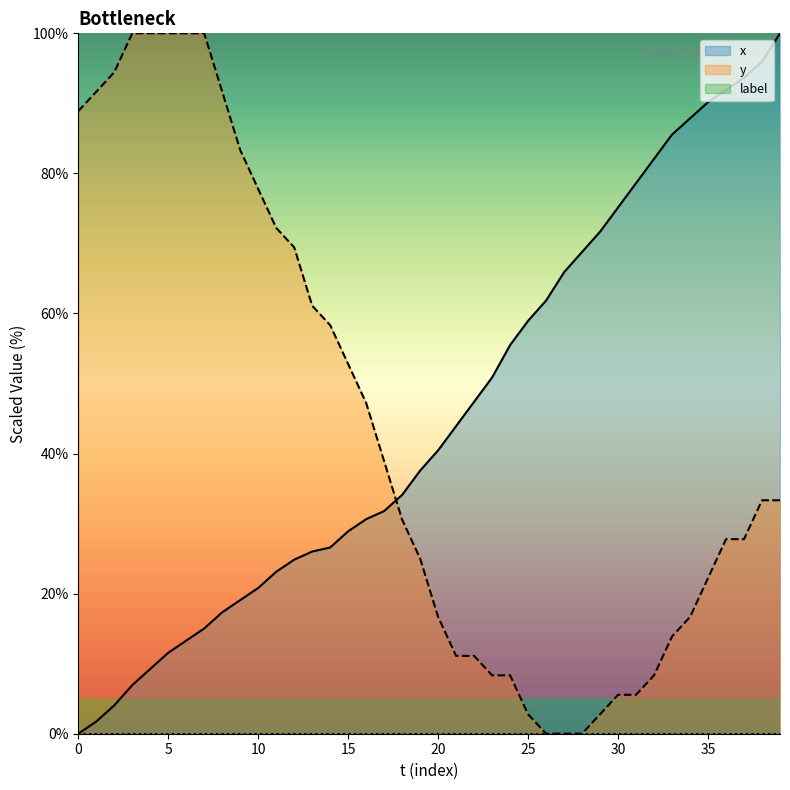

Count the number of categories in the chart.

40